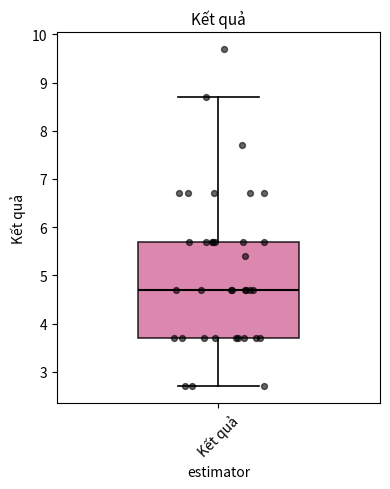

Transcribe this box plot: give where the median line is, the range the box spans, and where the two whiskers end, as read against the y-axis. The values are not printed on the chart, so give them approximately, as read against the axis.

median 4.7, box 3.7 to 5.7, whiskers 2.7 to 8.7